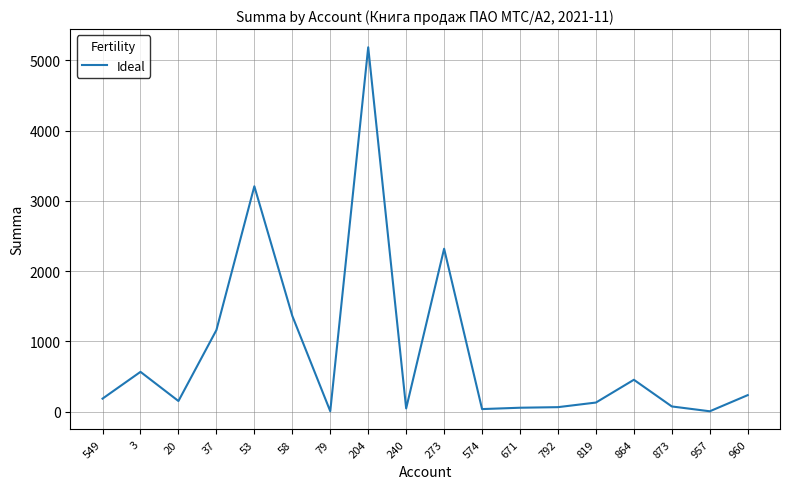

How many series are shown in this chart?

1